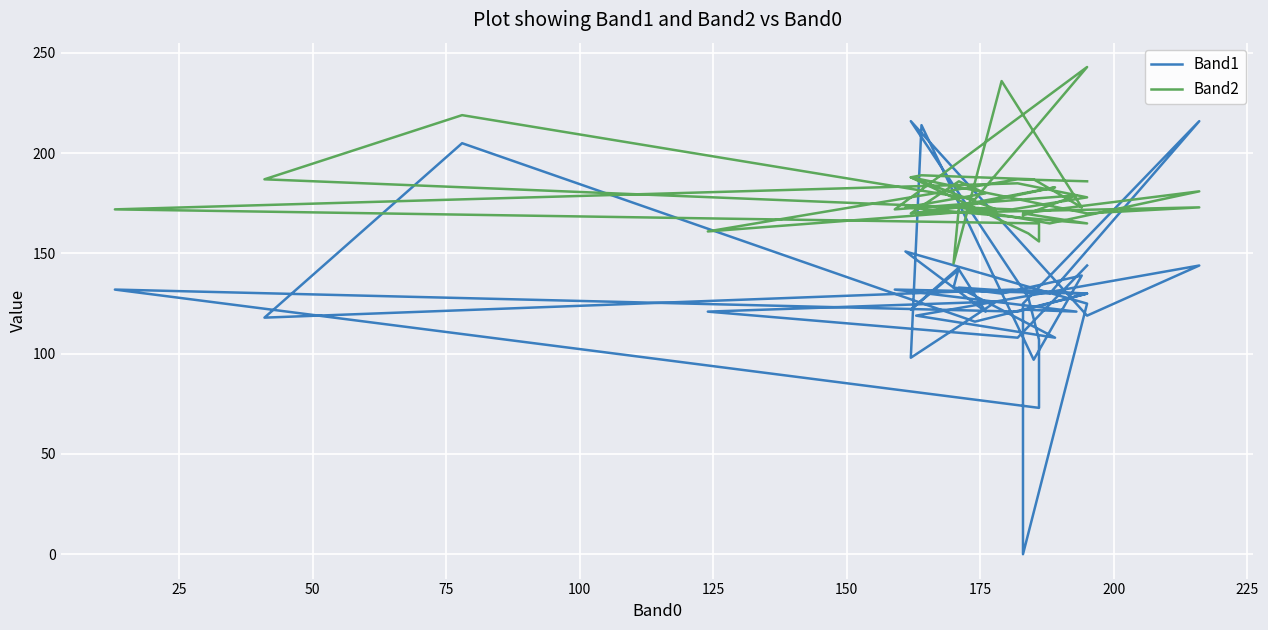

True or false: Band1 and Band2 intersect in this chart.

True